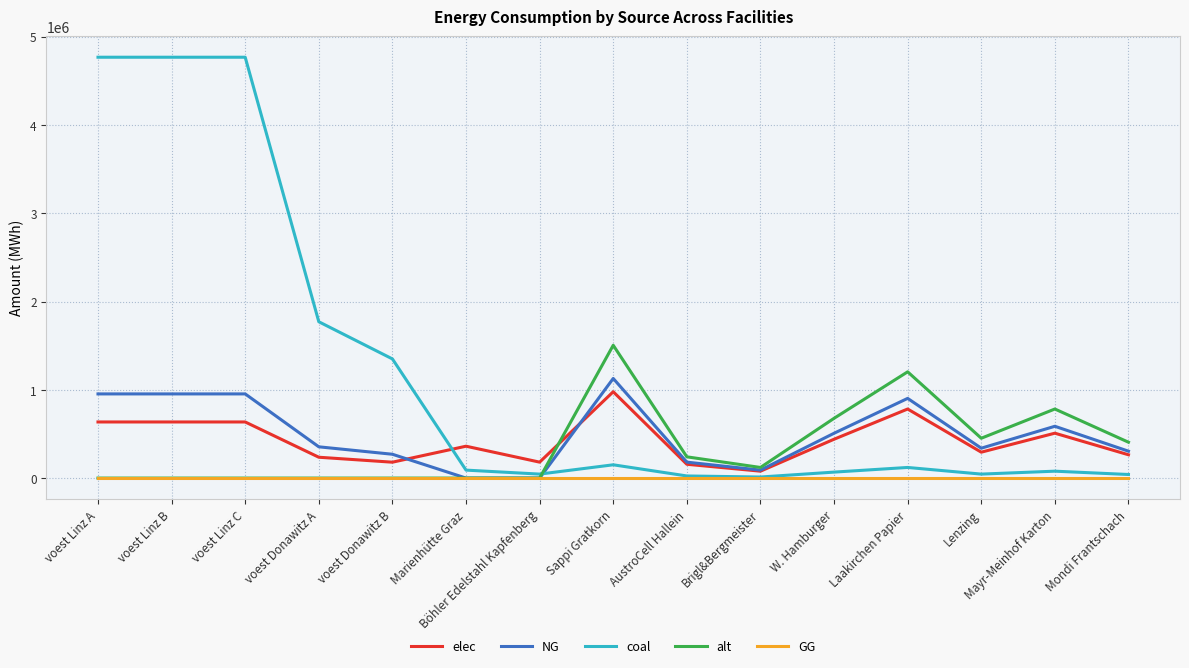

After their last crossing, which series has the higher values: elec or coal?

elec